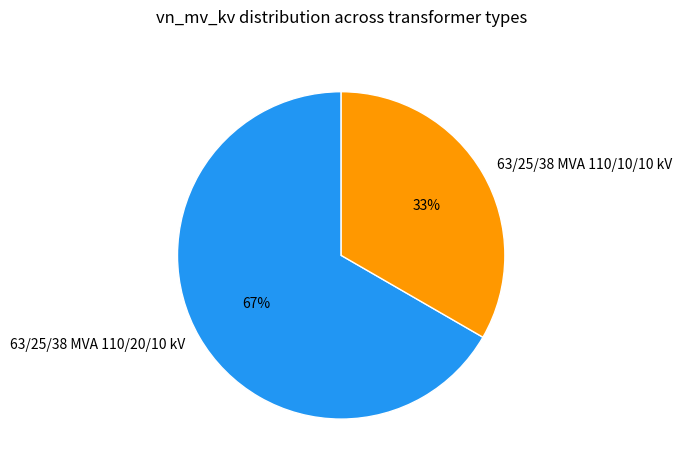

The 63/25/38 MVA 110/20/10 kV slice represents 53% of the pie. True or false?

False